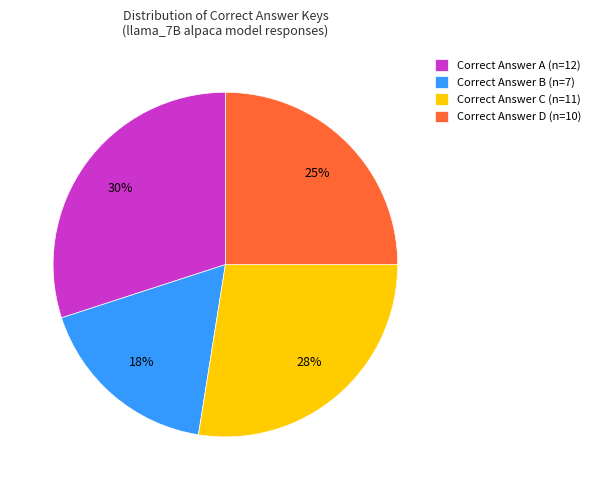

What is the smallest slice in the pie chart?

Correct Answer B (n=7)